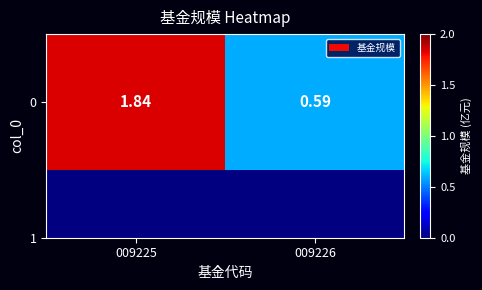

Which has a higher value, 009226 or 009225?

009225